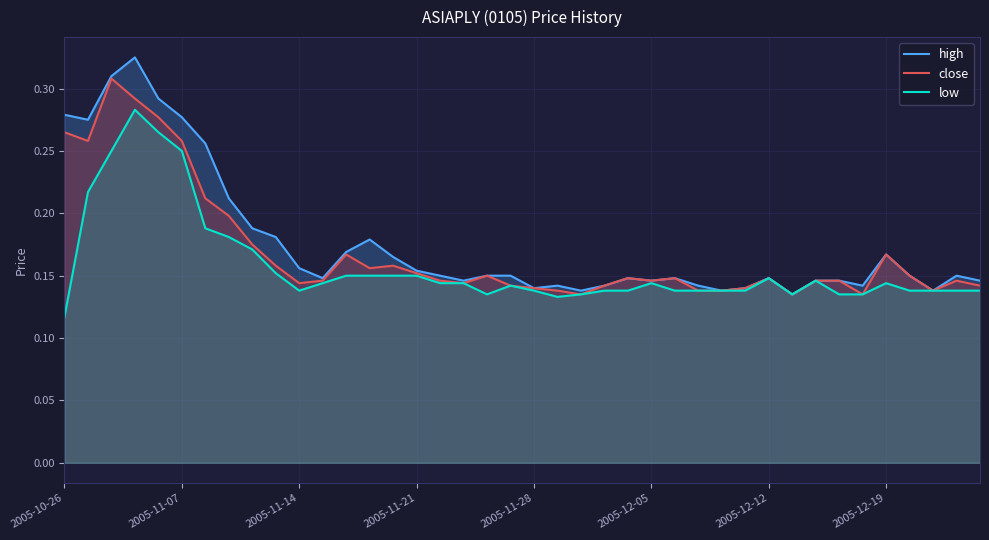

What is the minimum value shown in the chart?

0.1